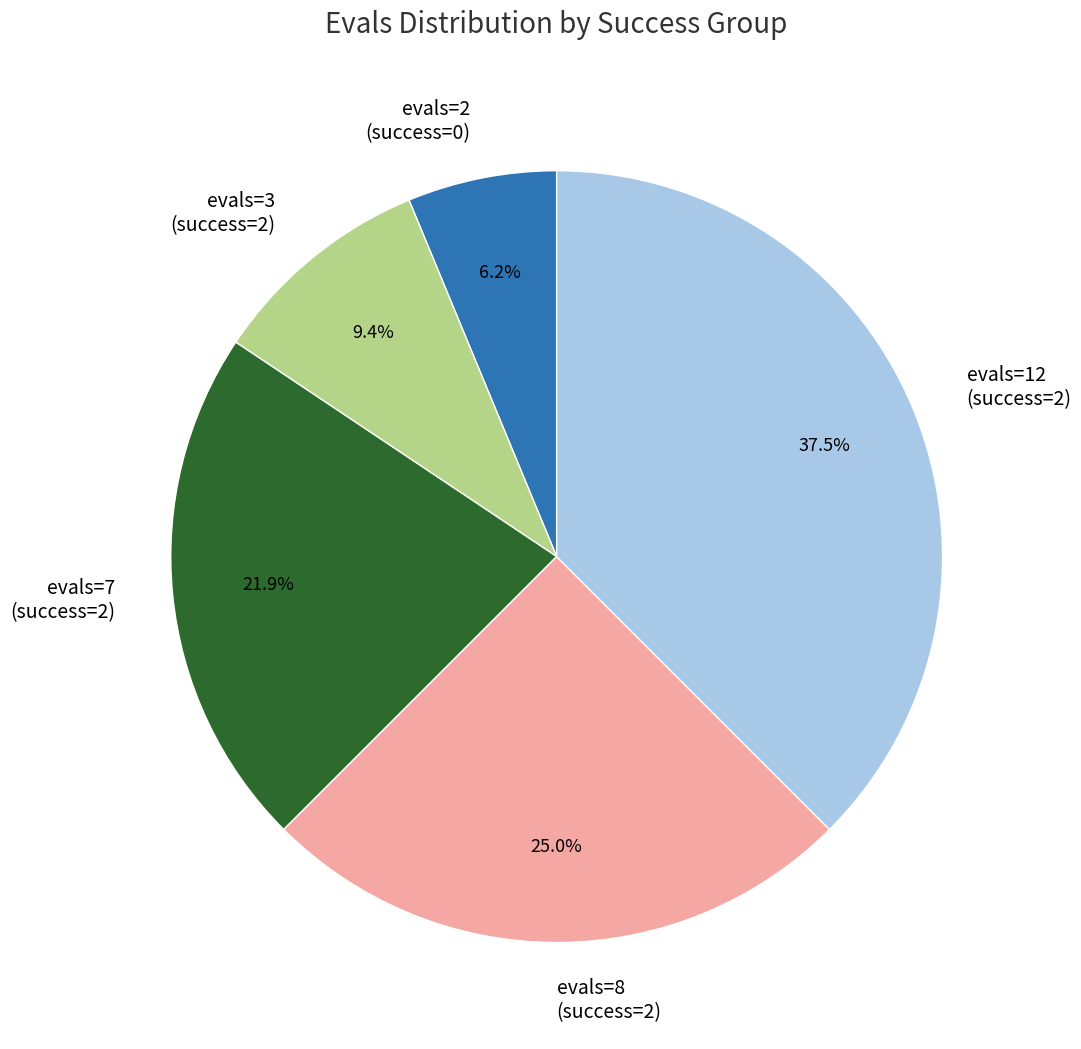

Is evals=7 the majority of the pie?

No